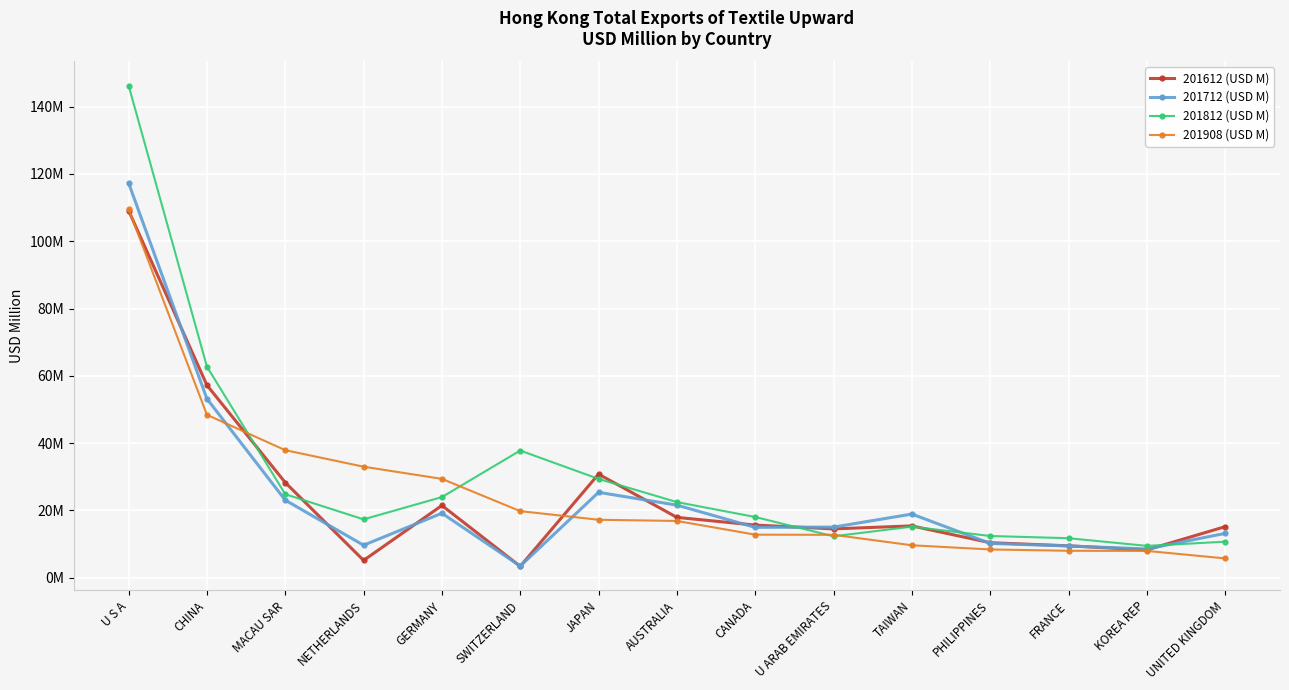

What is the label of the 6th point from the left?

SWITZERLAND